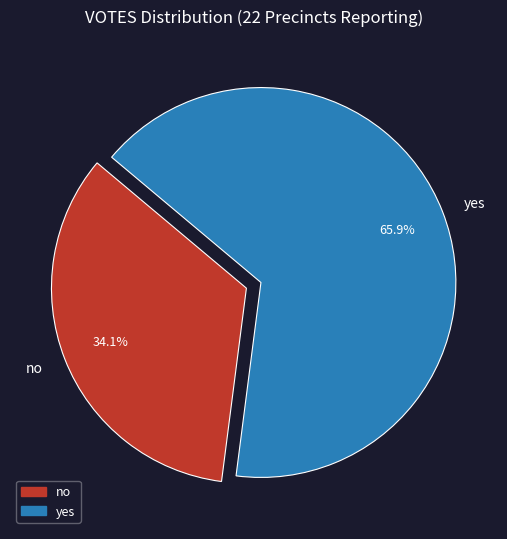

Which category accounts for the majority?

yes